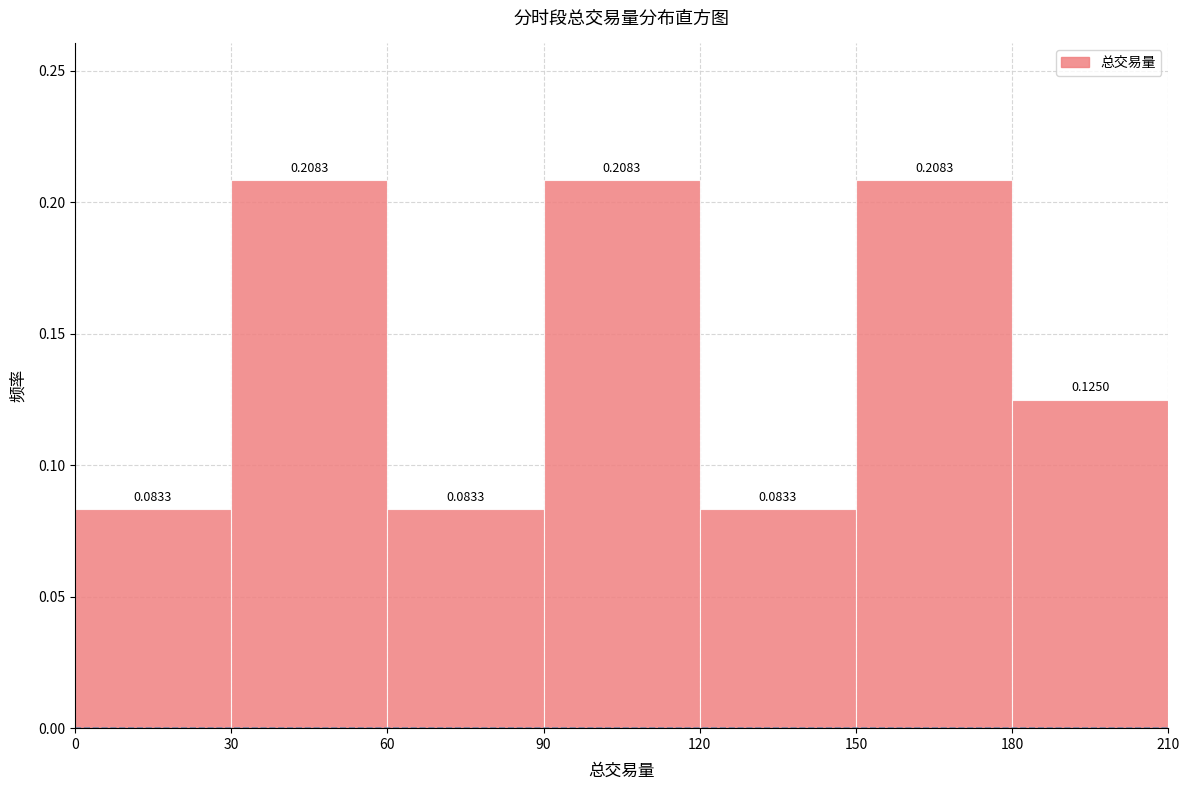

How tall is the bar that spans 90 to 120 on the x-axis?

0.2083